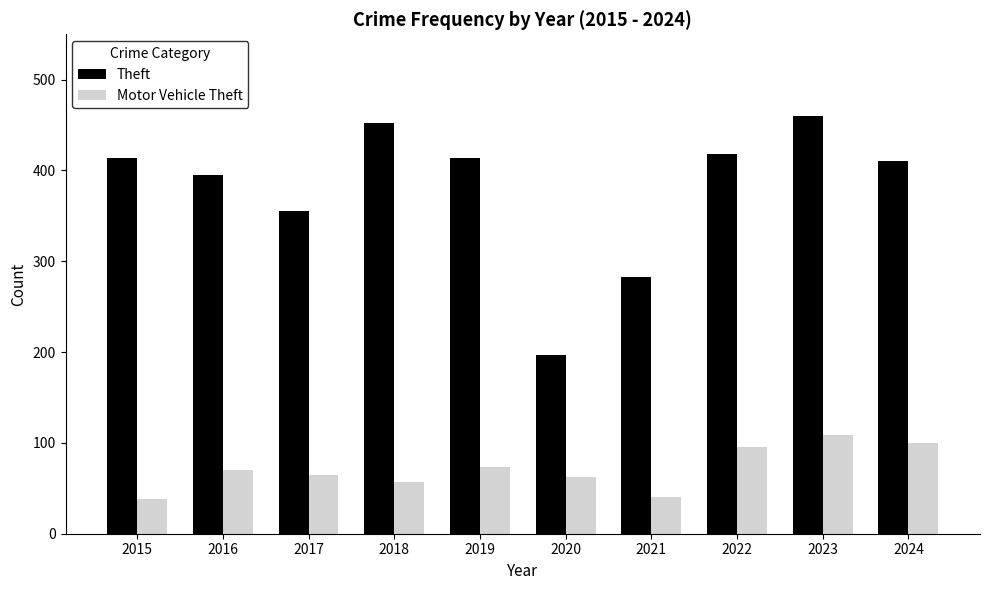

What is the approximate value of Motor Vehicle Theft at 2021, to the nearest 5?

40